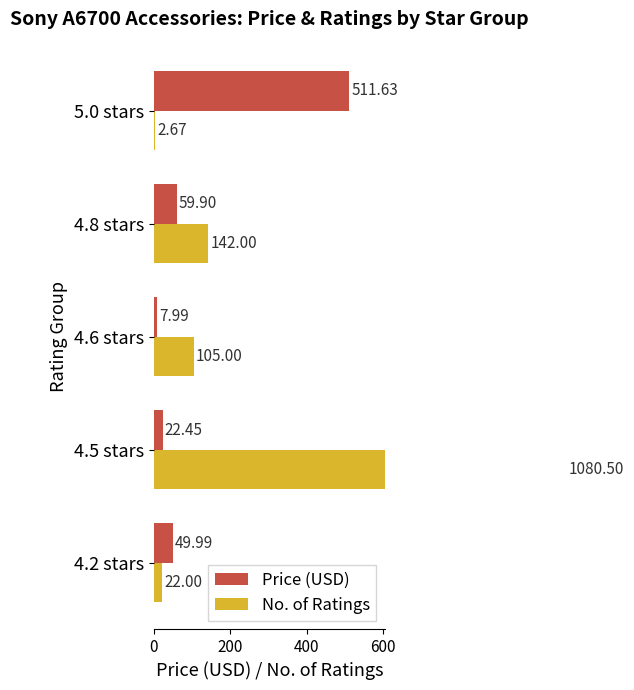

What is the value of the Price (USD) bar at the 4th from the left?

59.9